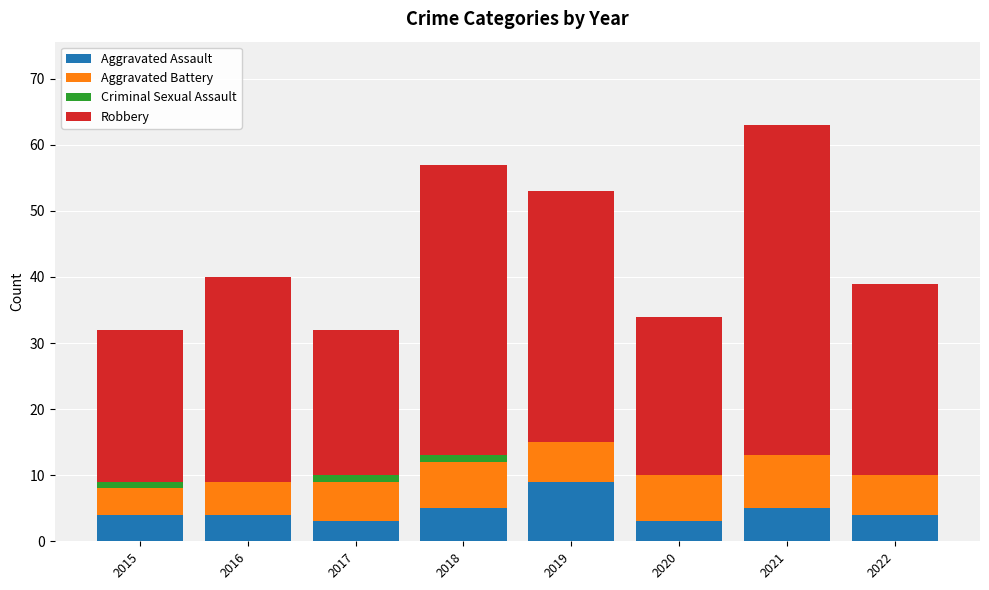

What is the total value across all series at 2016?

40